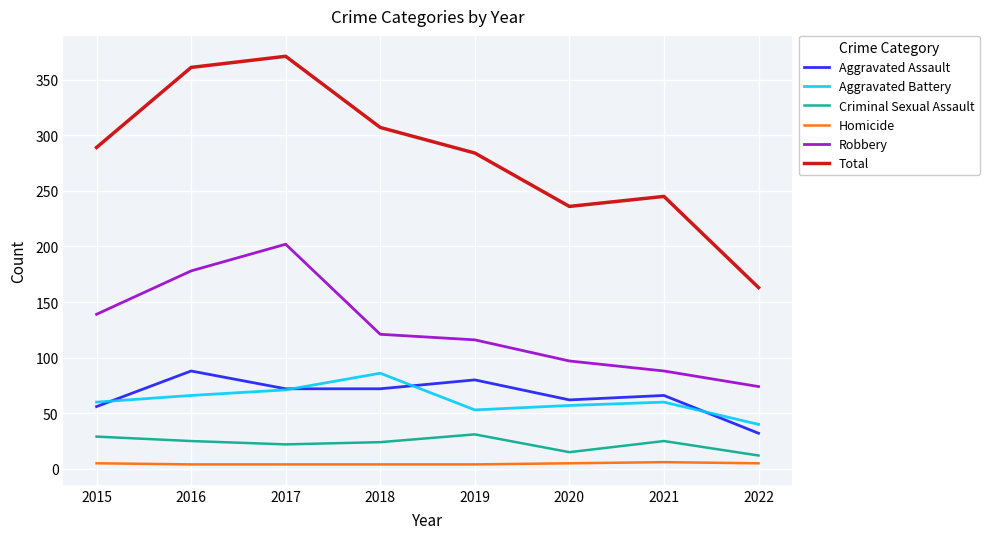

Which series changed the most between 2018 and 2019?

Aggravated Battery